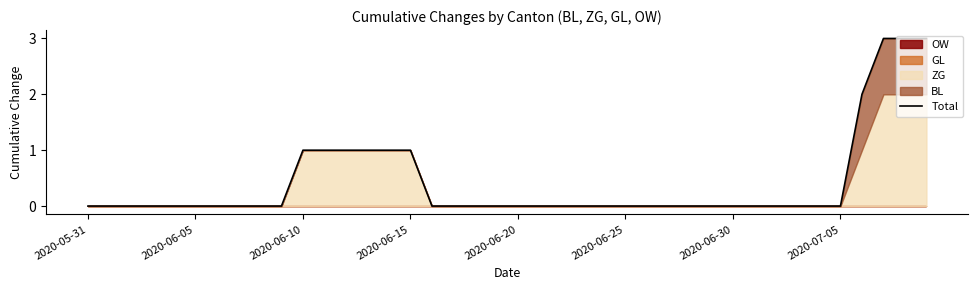

True or false: the data shows 0 at 24.

True